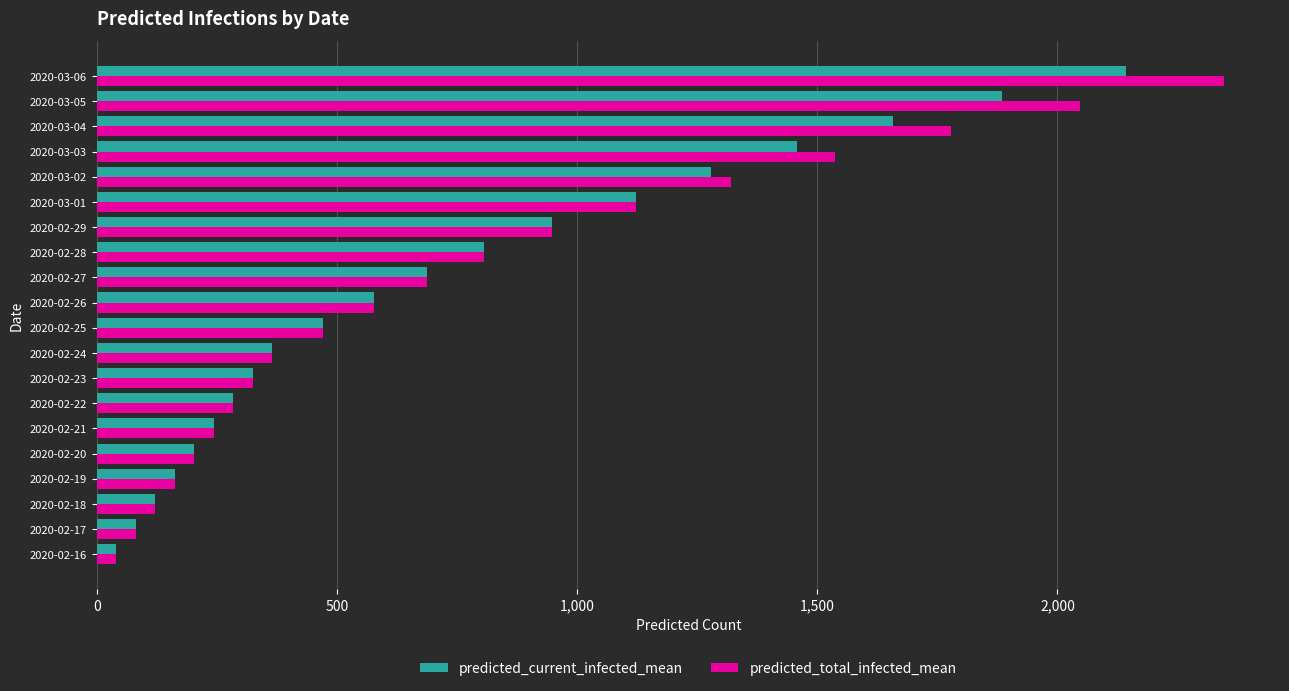

Which label corresponds to the largest value in the chart?

2020-03-06